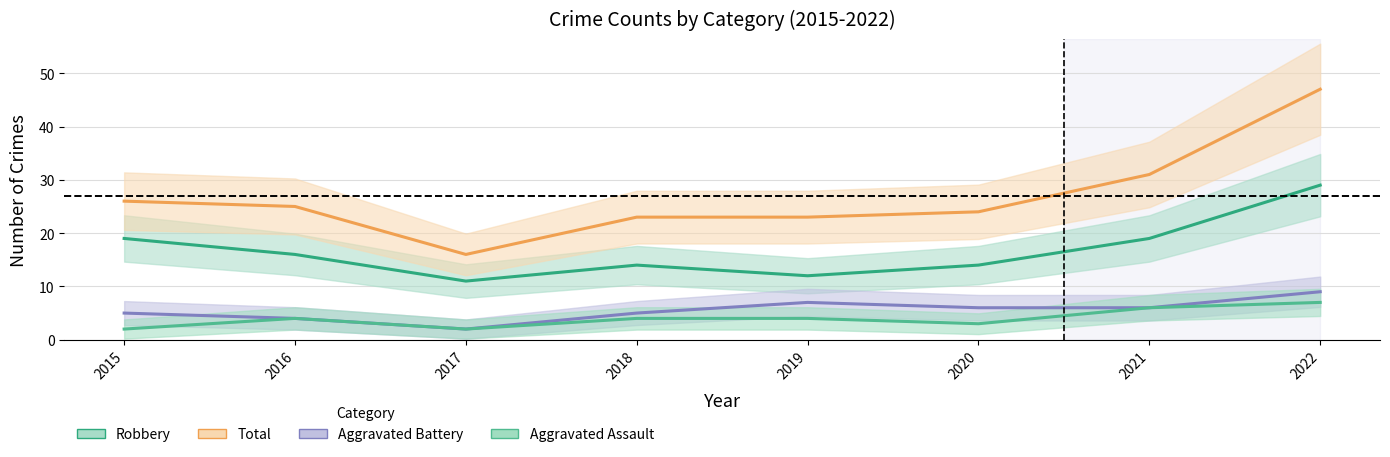

What is the minimum value for Aggravated Battery?

2